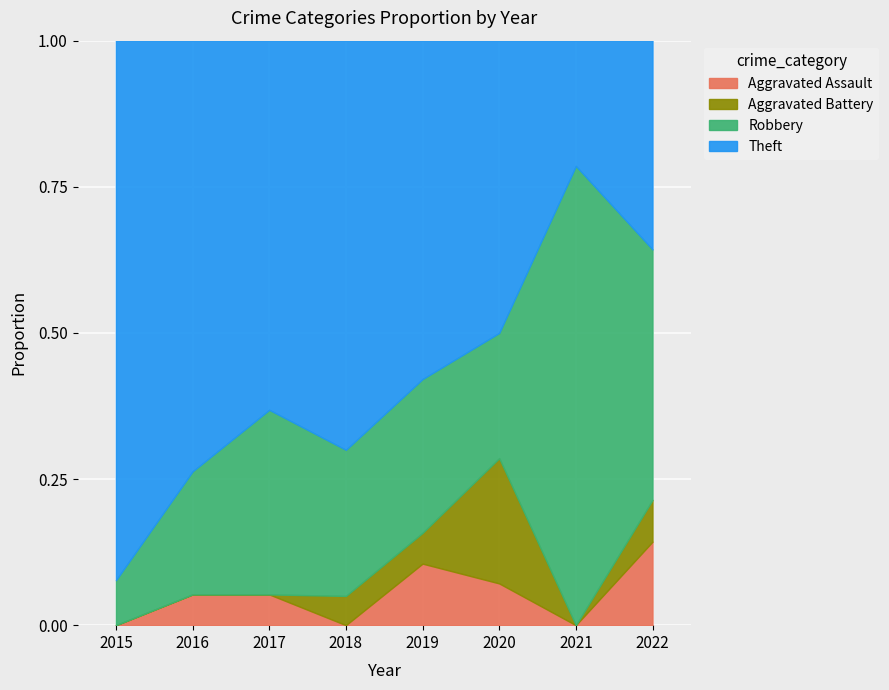

Reading left to right, list all the values displayed in this chart.

Aggravated Assault: 0	1	1	0	2	1	0	2
Aggravated Battery: 0	0	0	1	1	3	0	1
Robbery: 1	4	6	5	5	3	11	6
Theft: 12	14	12	14	11	7	3	5